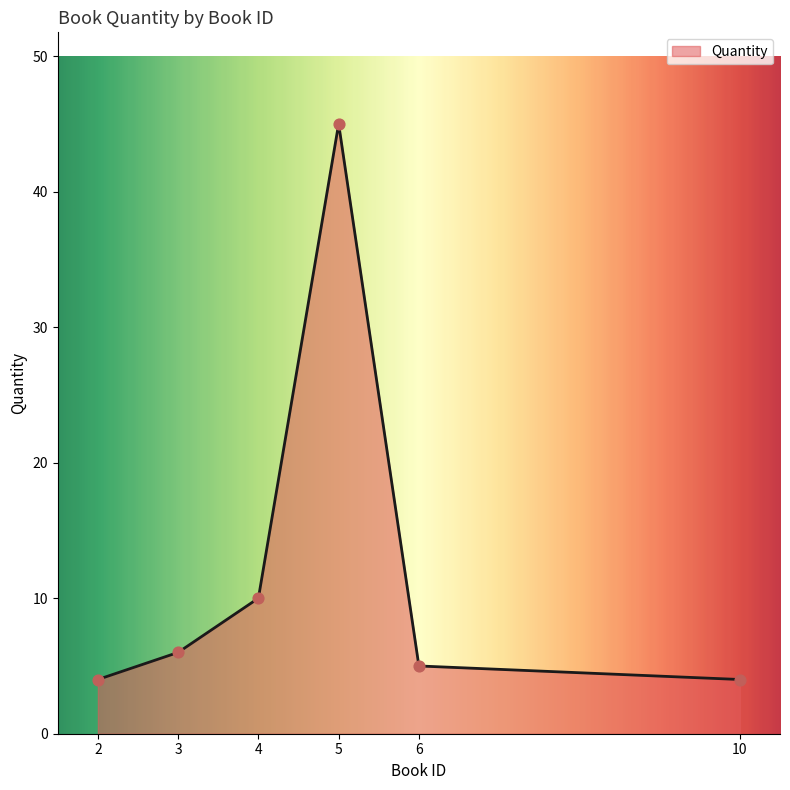

What is the ratio of the value at 5 to the value at 6?

9.0